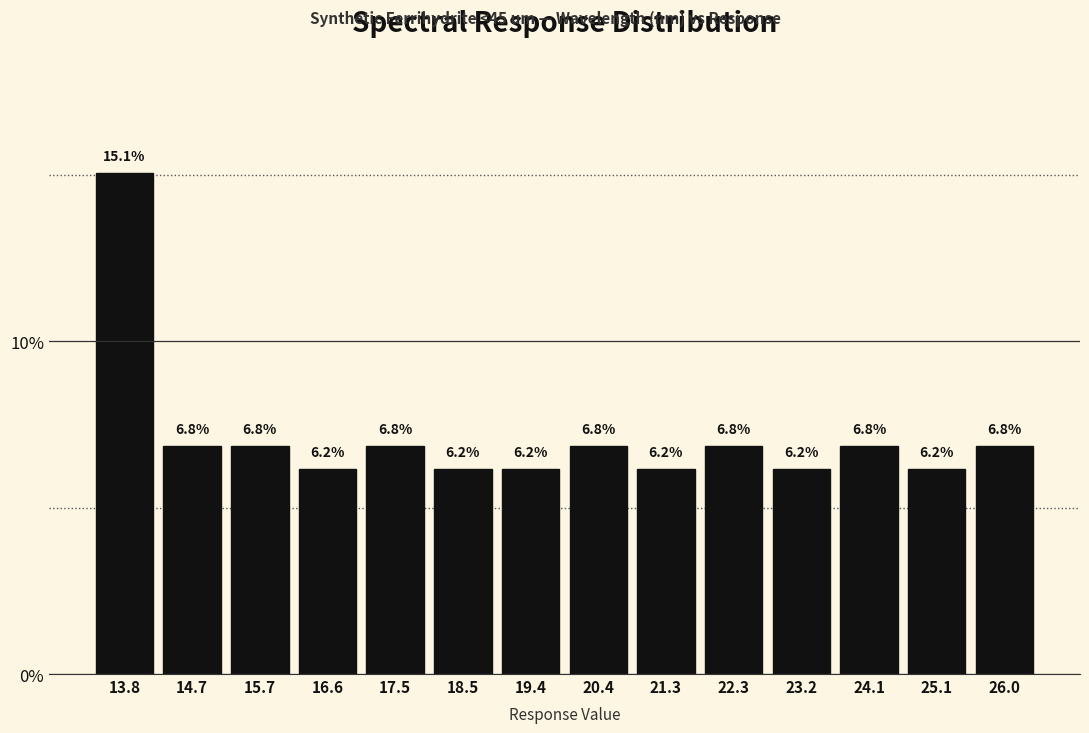

What is the height of the bar covering 25.6 to 26.5 on the x-axis? The bar edges are not printed on the chart, so give them approximately, as read against the axis.

6.8